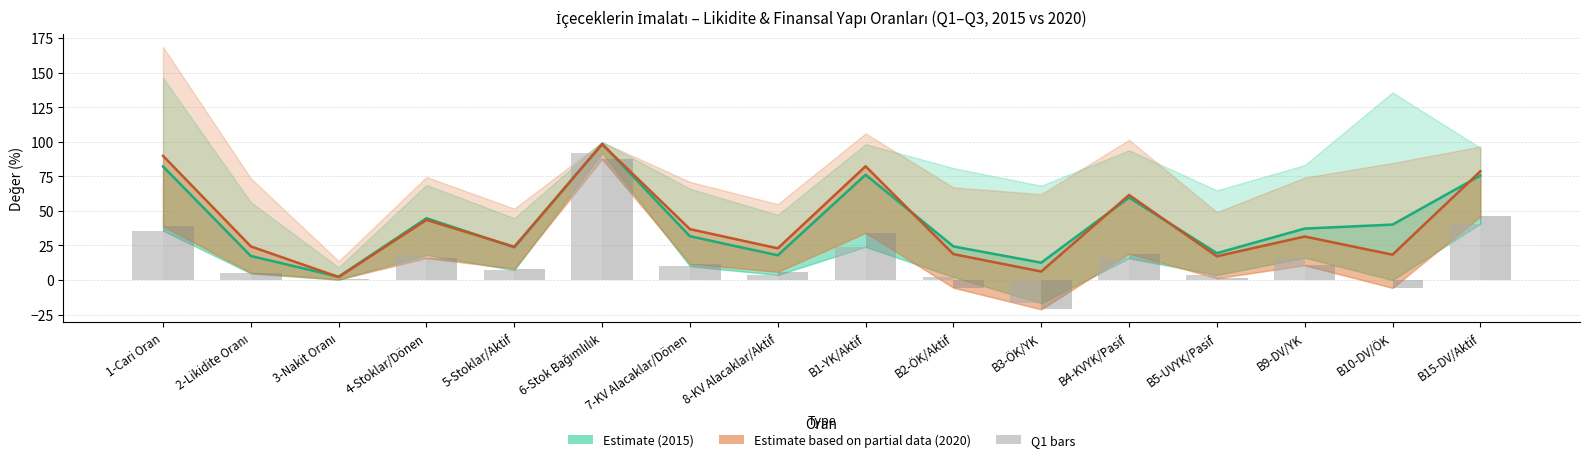

Are the bars horizontal?

No